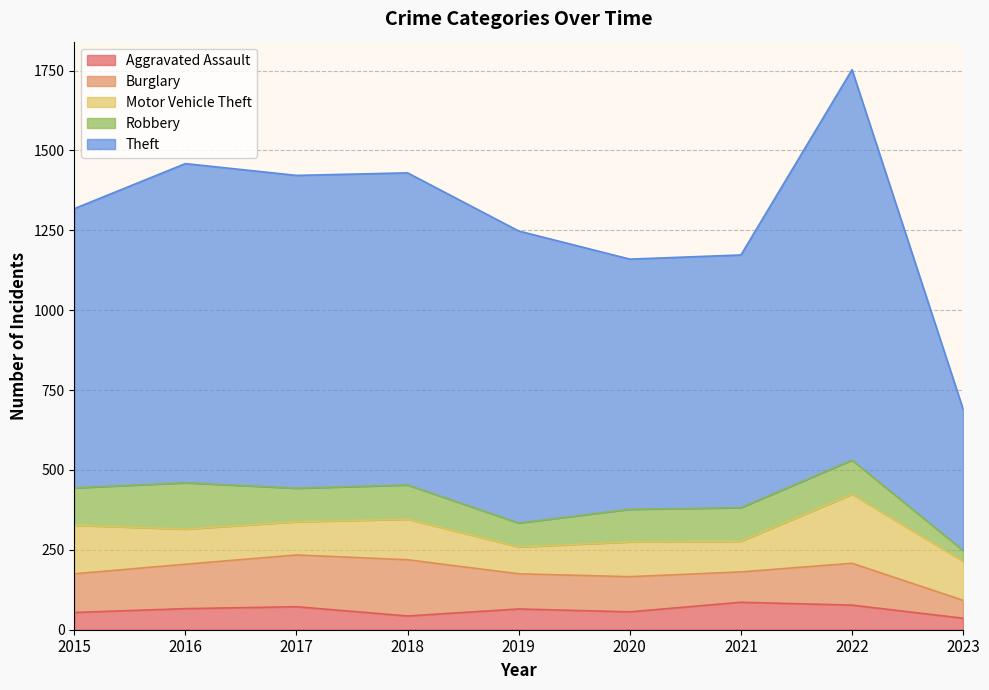

True or false: Motor Vehicle Theft has a value of 229 at 2018.

False